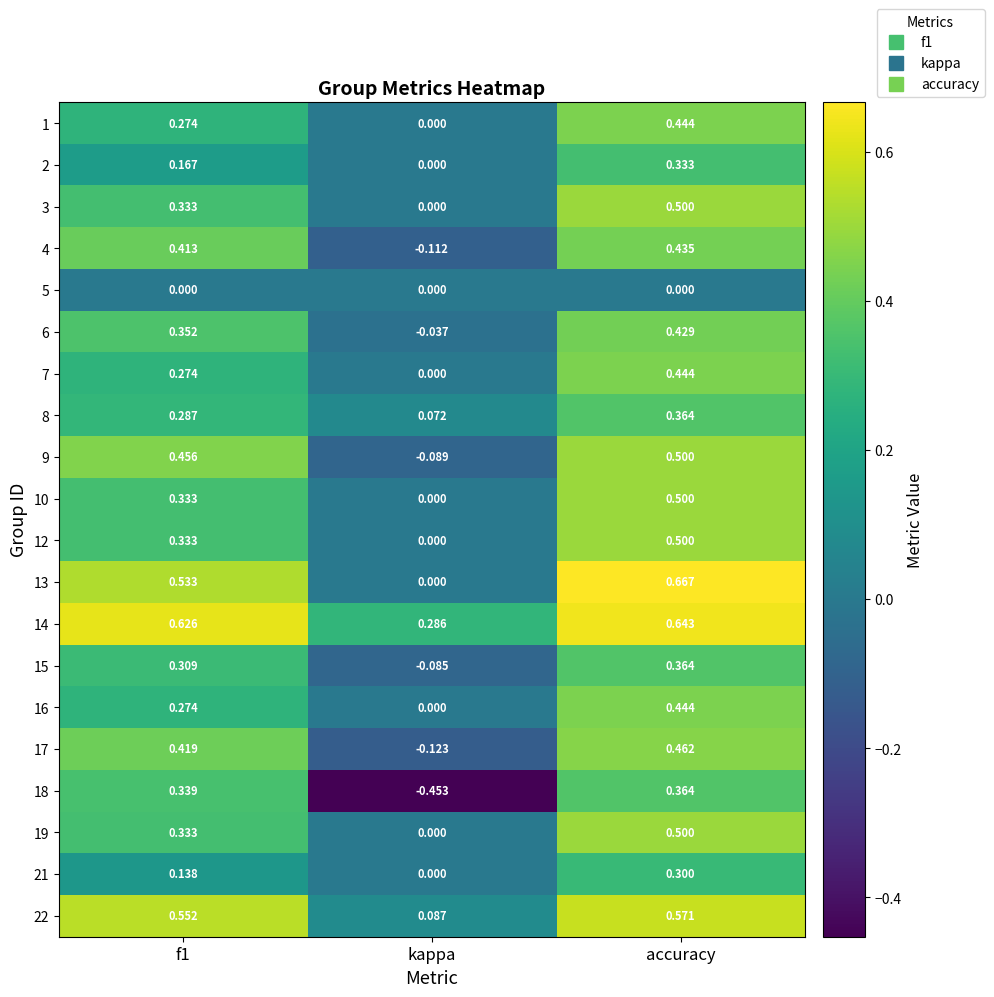

At which label does 9 reach its peak?

accuracy